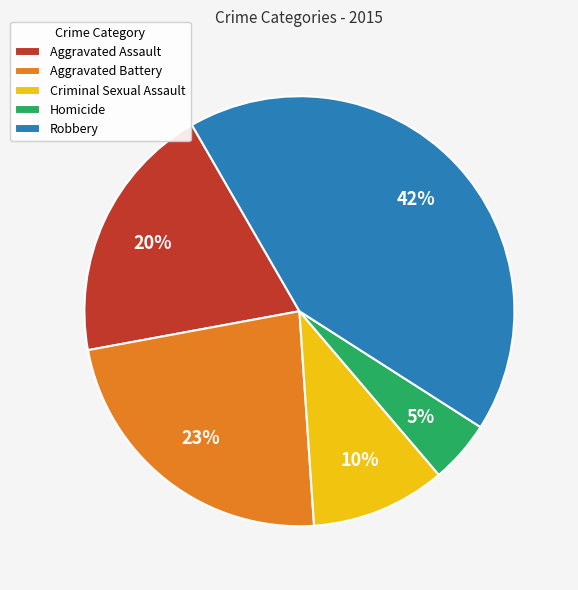

Is Aggravated Battery the majority of the pie?

No